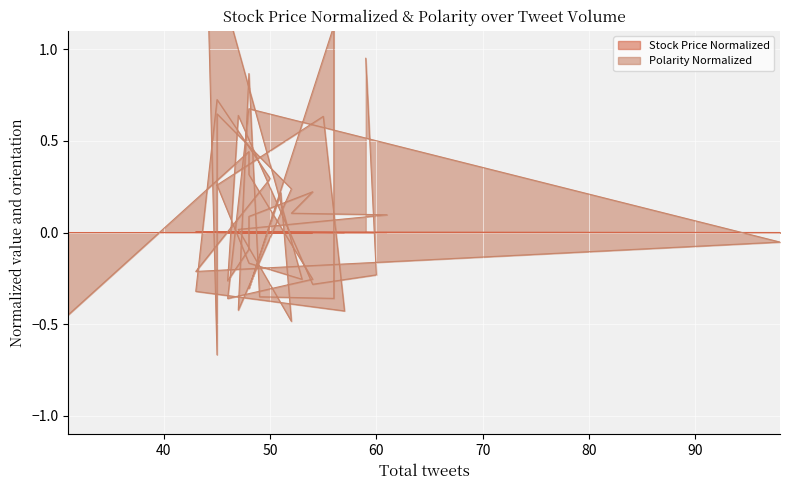

Count the number of data series in this chart.

2